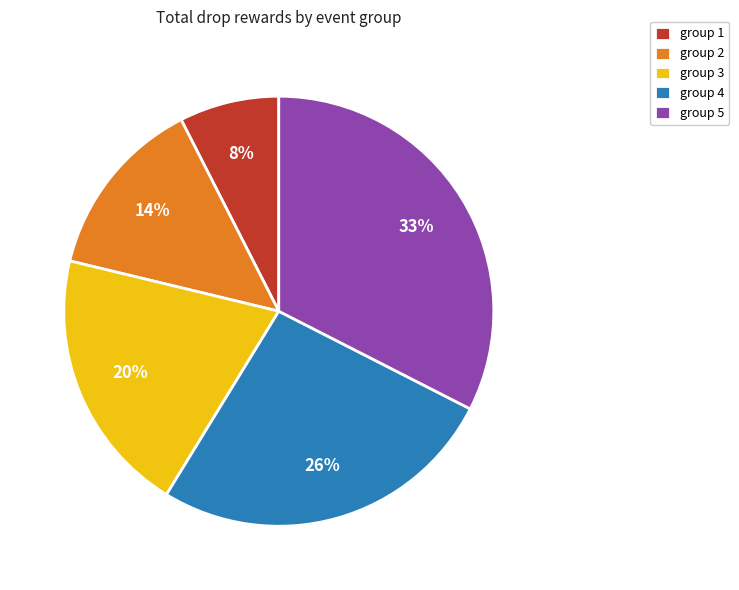

Which category has the biggest portion of the pie?

group 5